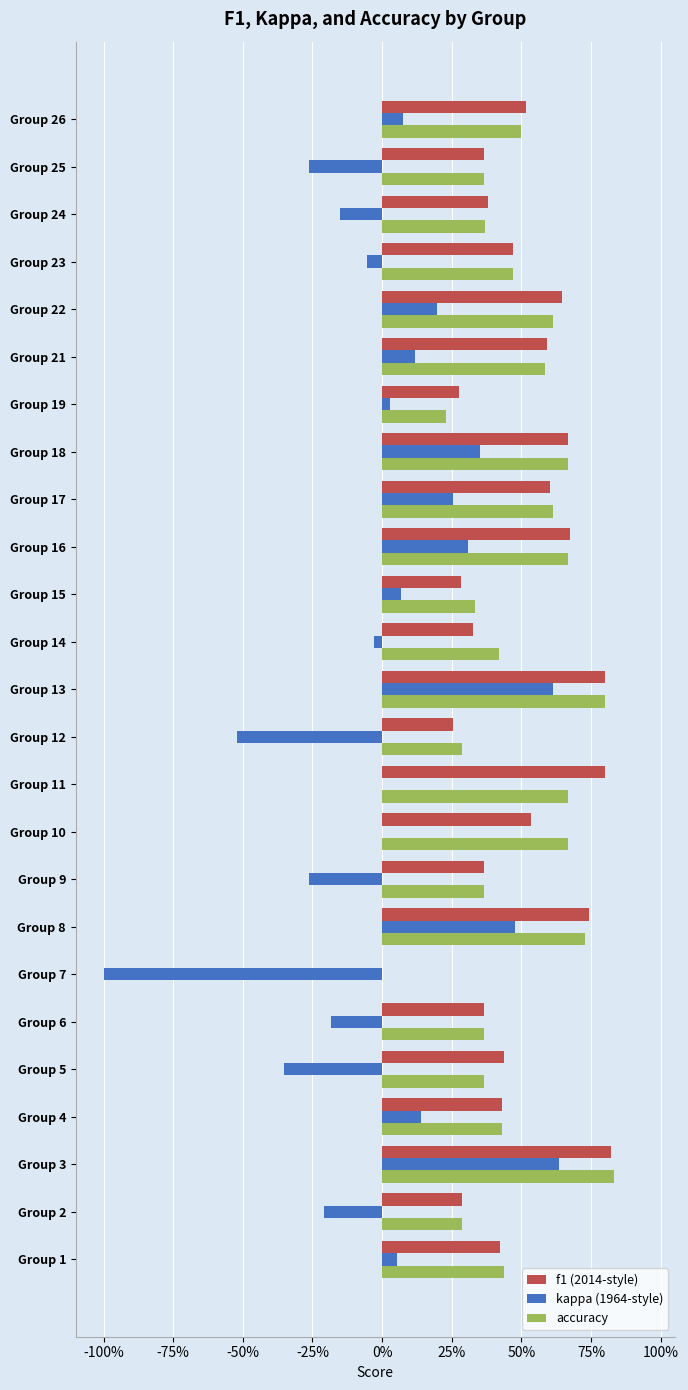

How many bars are there in each group?

3